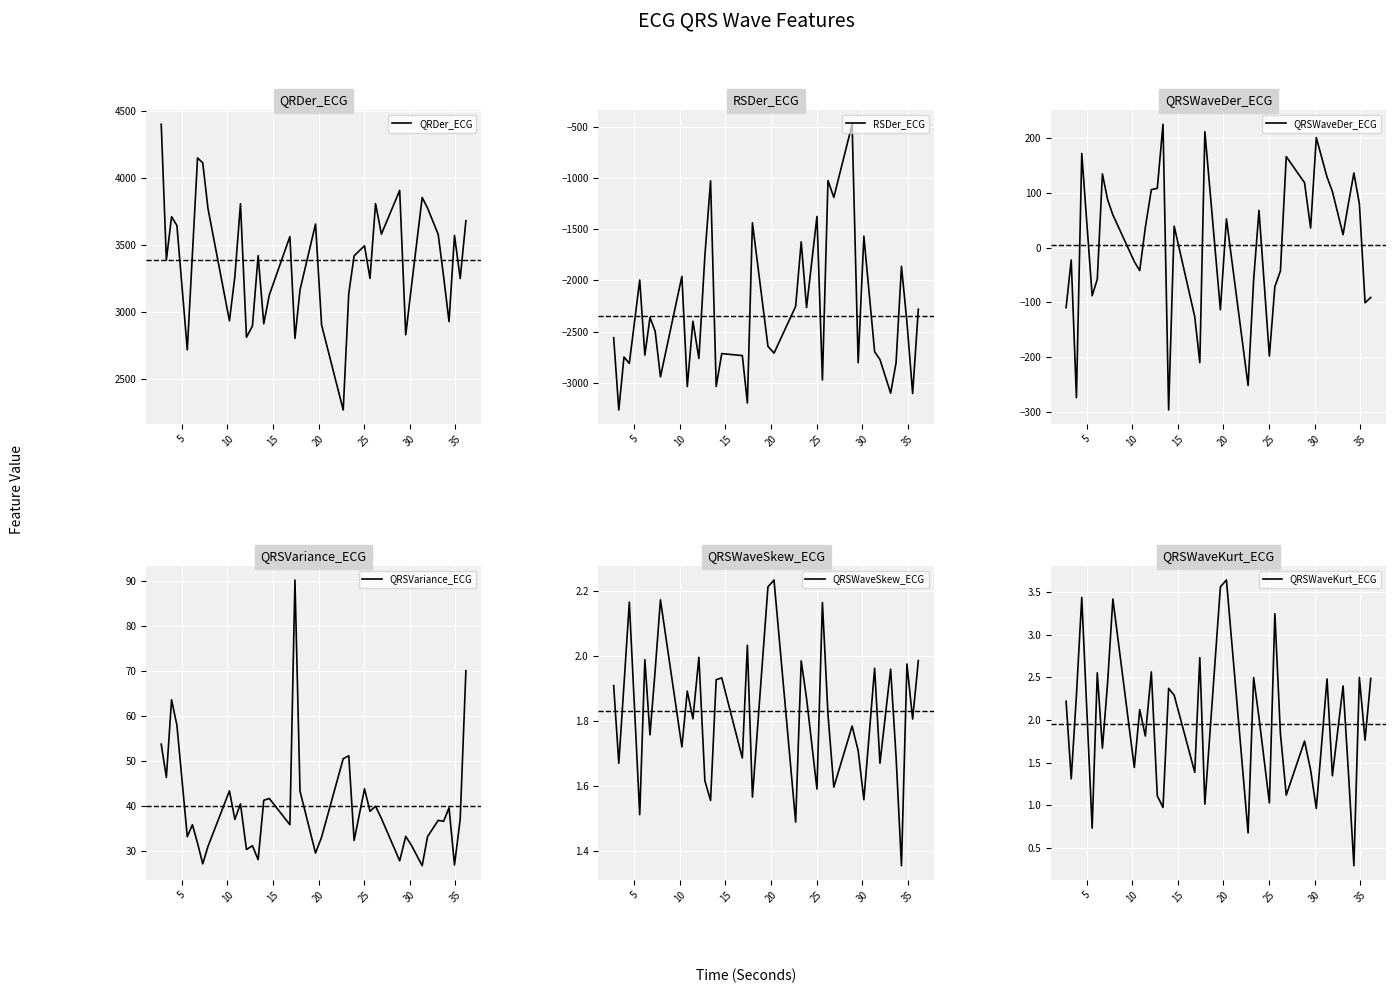

What are all the series names shown in the legend?

QRDer_ECG, RSDer_ECG, QRSWaveDer_ECG, QRSVariance_ECG, QRSWaveSkew_ECG, QRSWaveKurt_ECG